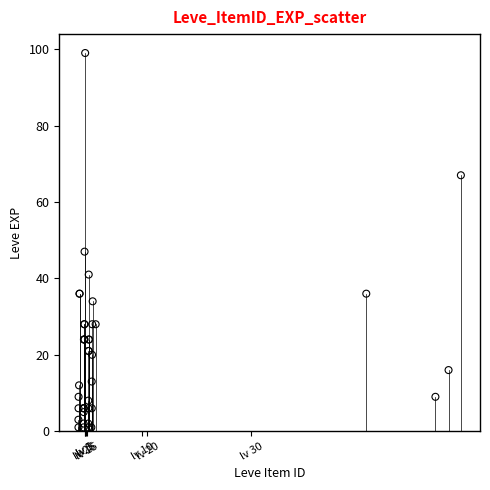

What Y value in the scatter plot is closest to 50?

47